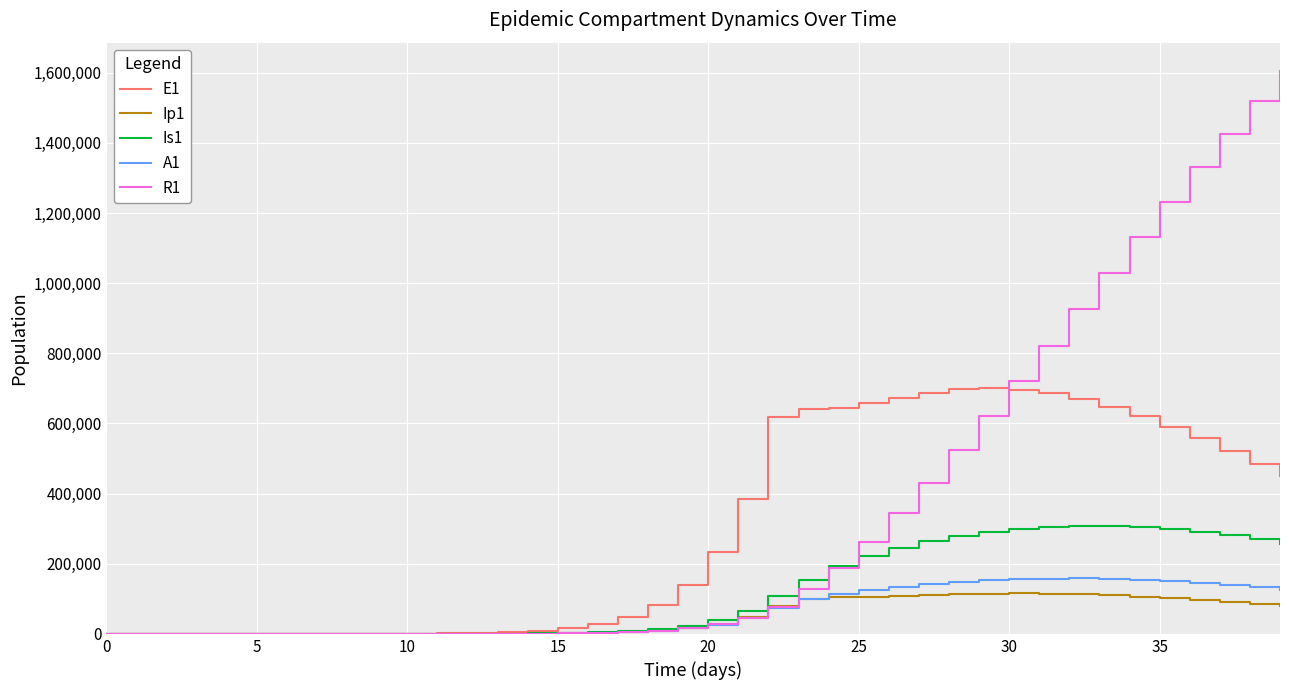

What is the maximum value shown in the chart?

1605342.0